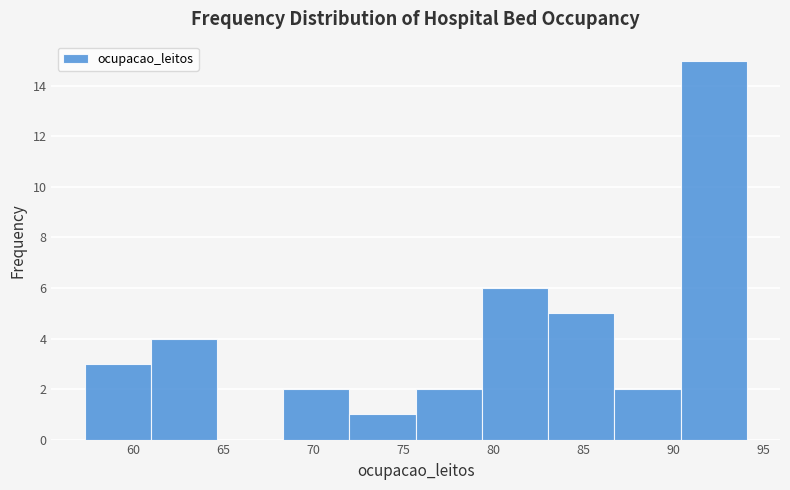

Reading left to right, list every bar in this chart as the range it spans on the x-axis followed by its height. Neither the bar edges nor the heights are printed on the chart, so give them approximately, as read against the axes.

57.5 to 61.0: 3
61.0 to 64.5: 4
64.5 to 68.5: 0
68.5 to 72.0: 2
72.0 to 75.5: 1
75.5 to 79.5: 2
79.5 to 83.0: 6
83.0 to 86.5: 5
86.5 to 90.5: 2
90.5 to 94.0: 15